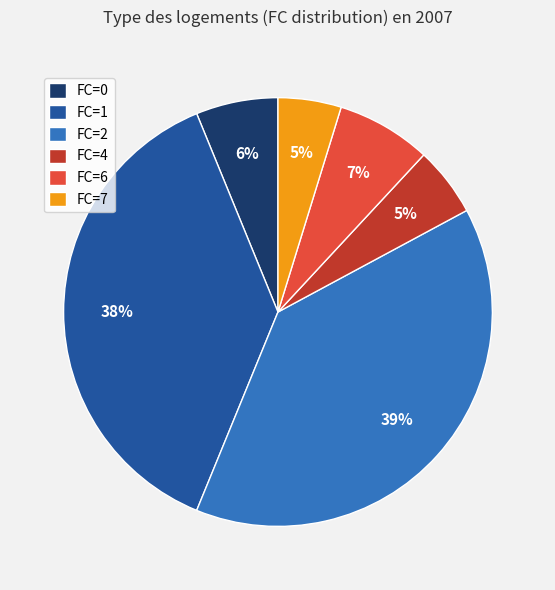

To the nearest percent, what is the combined percentage of FC=6 and FC=2?

46%